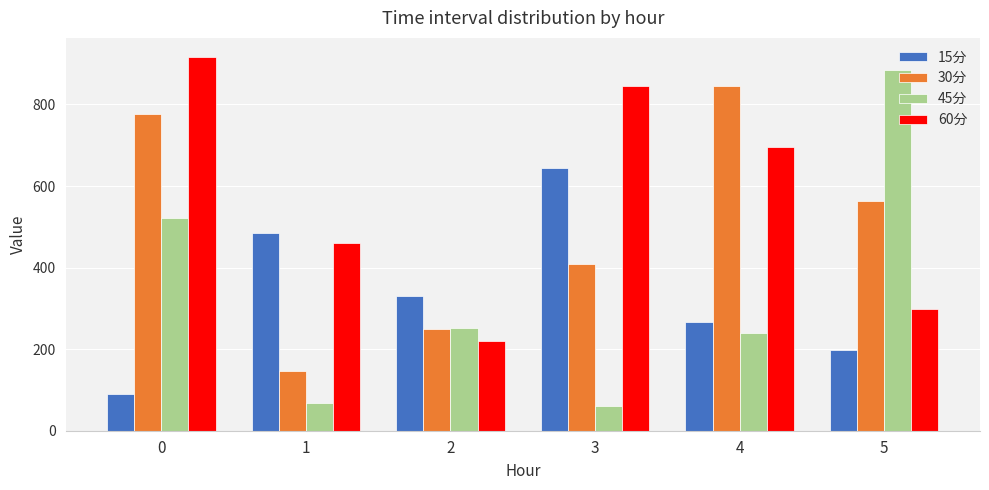

What are all the series names shown in the legend?

15分, 30分, 45分, 60分